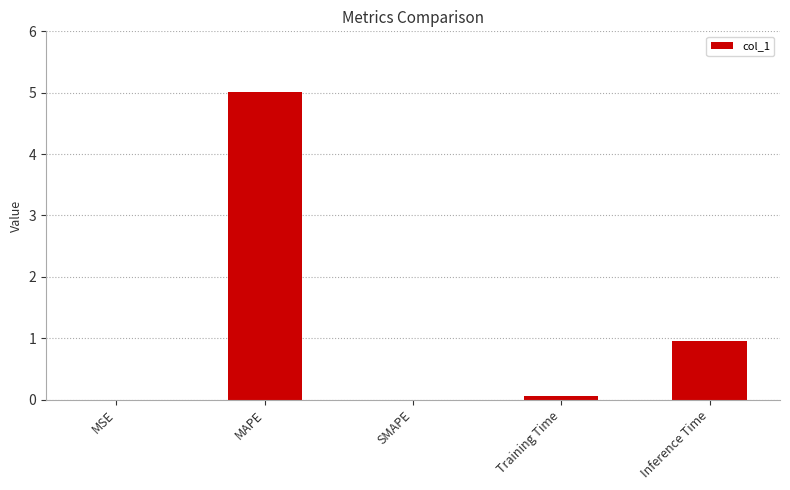

Which category has the highest value across all series?

MAPE